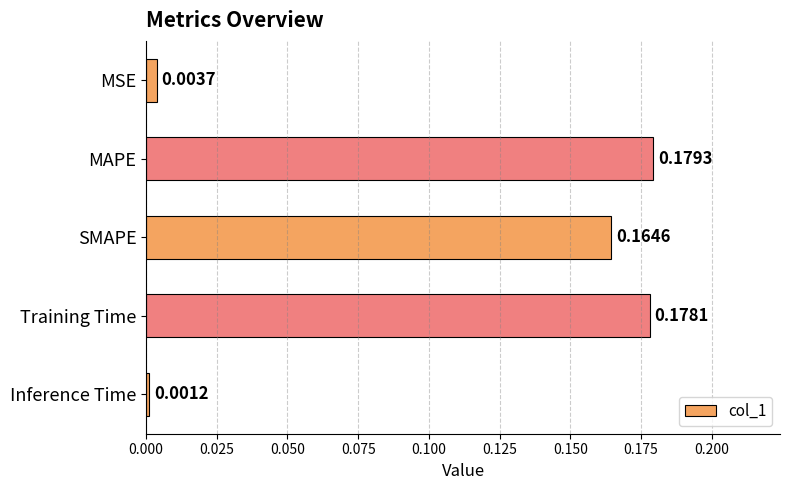

What is the sum of all values?

0.5